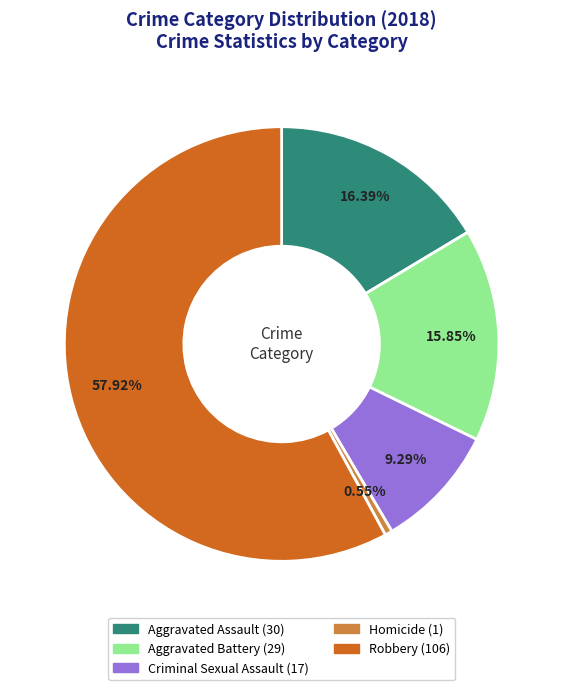

To the nearest percent, what is the difference between the Homicide and Criminal Sexual Assault slice percentages?

9%